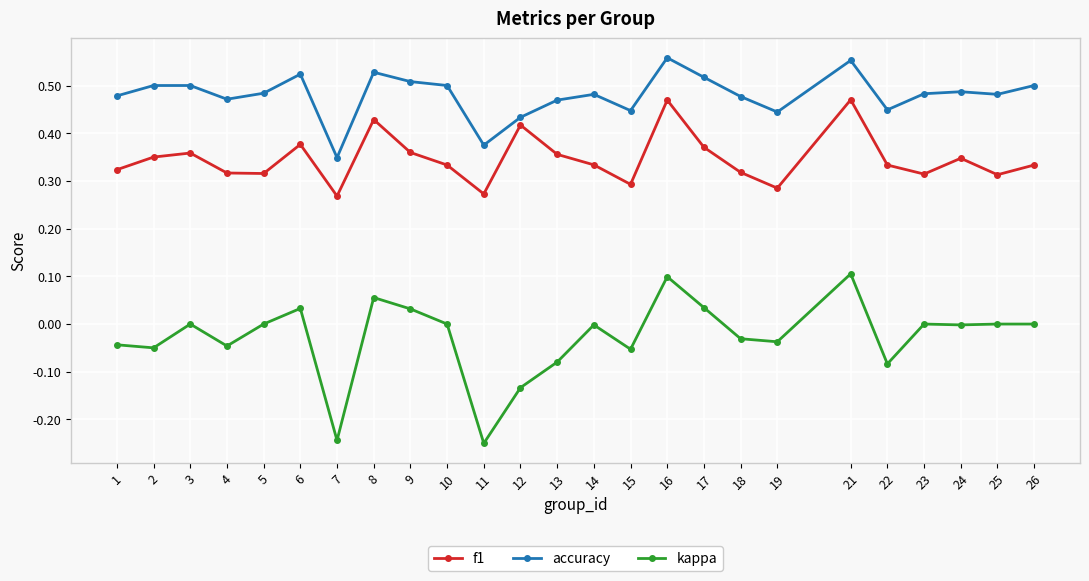

True or false: f1 has more than 0 points higher than both neighbors.

True